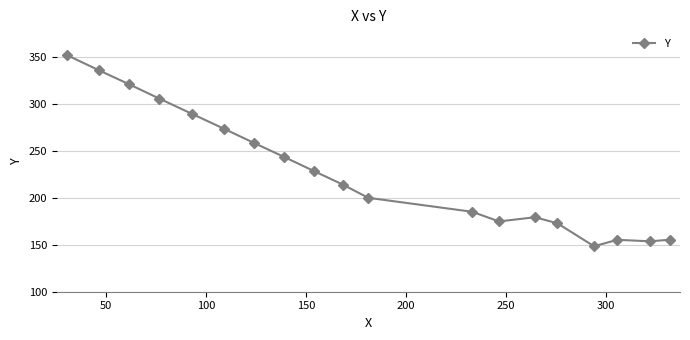

True or false: the data has more than 2 interior local peaks.

False